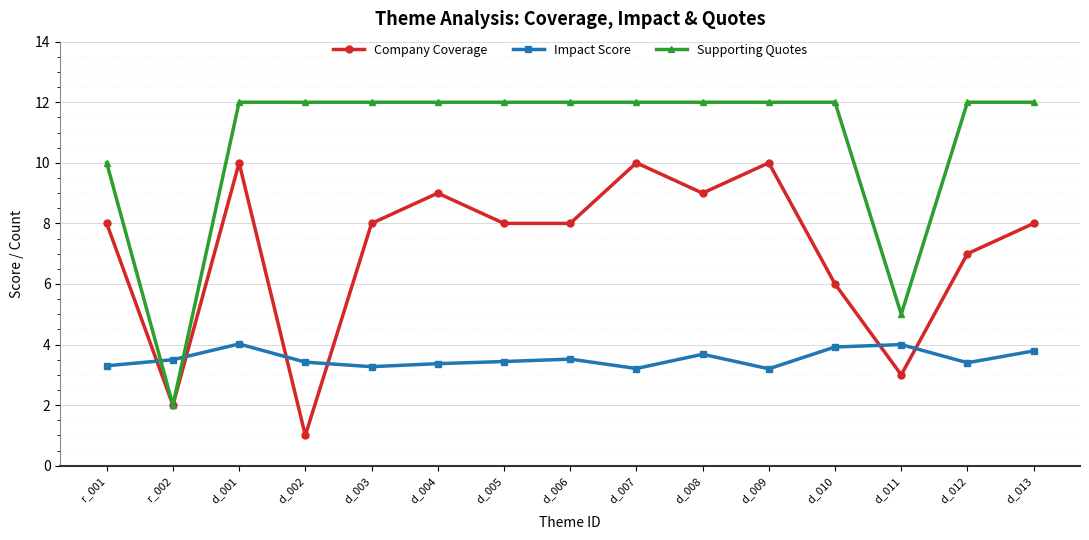

Rank the series at d_002 from lowest to highest value.

Company Coverage, Impact Score, Supporting Quotes